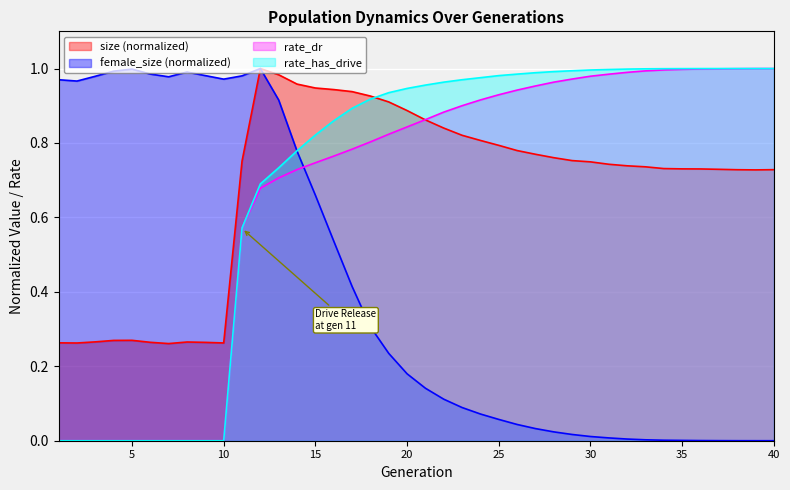

The value of rate_has_drive at 27 is 1.0. True or false?

True